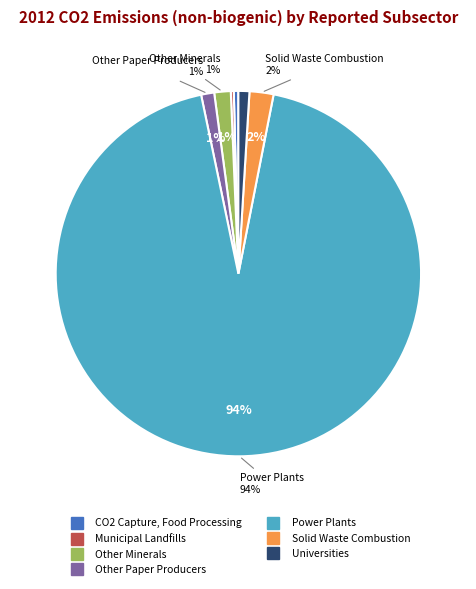

The Solid Waste Combustion slice represents 2% of the pie. True or false?

True